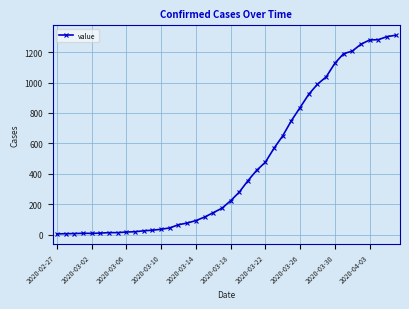

What is the average value?

460